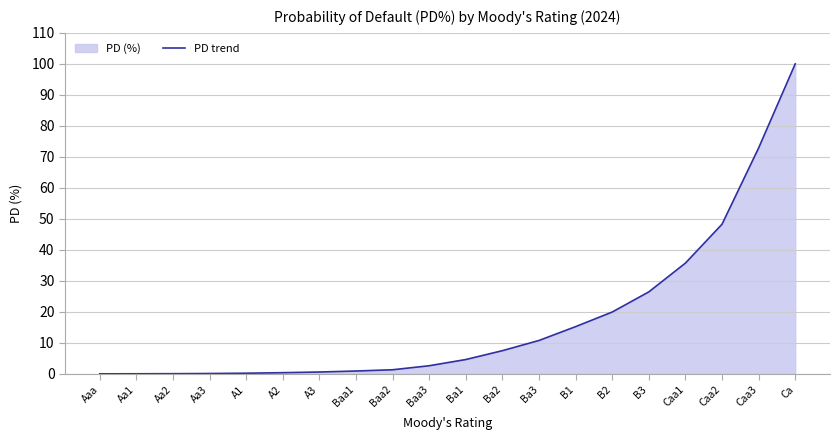

What is the maximum value shown in the chart?

100.0